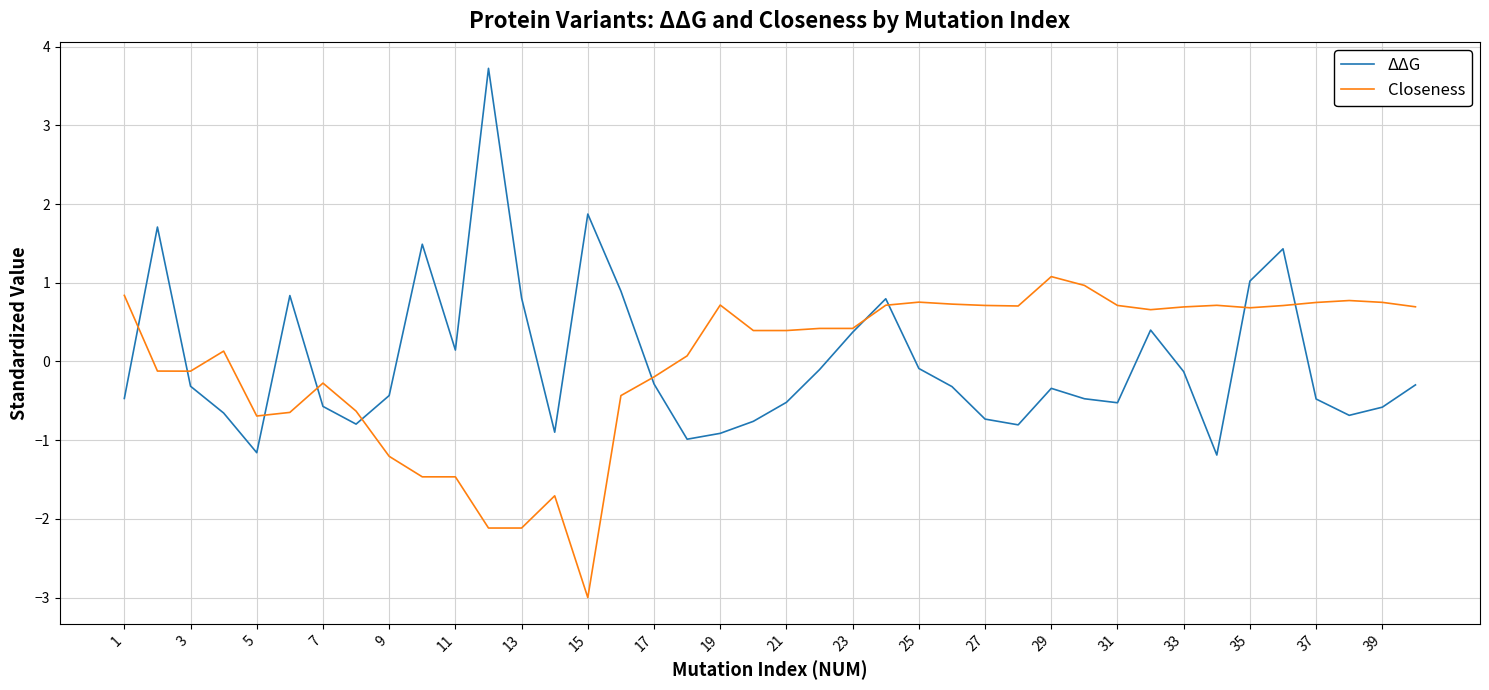

List the series in order of their peak value, highest first.

ΔΔG, Closeness